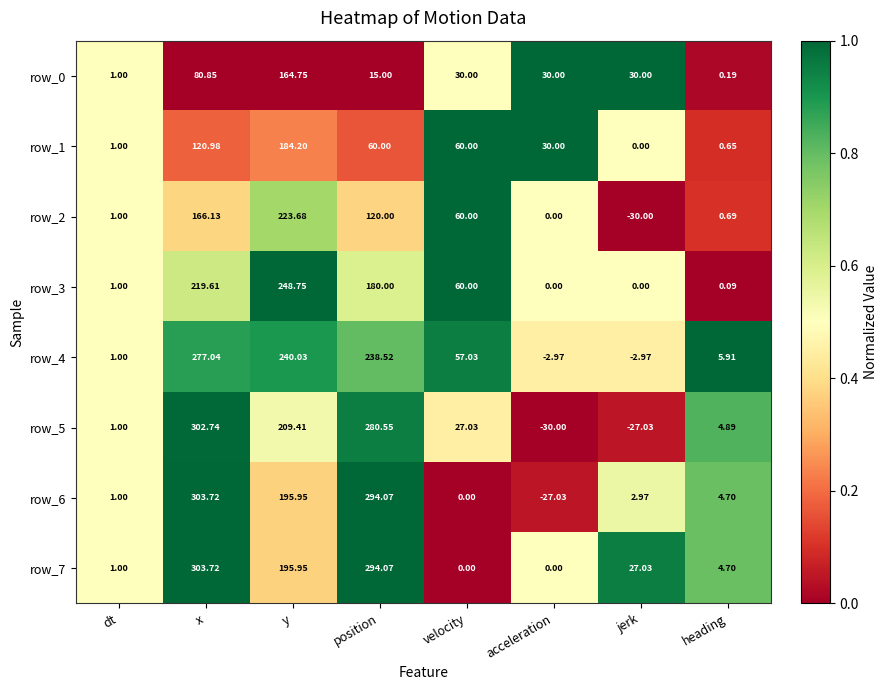

Where is row_5 nearest to the value 136?

y